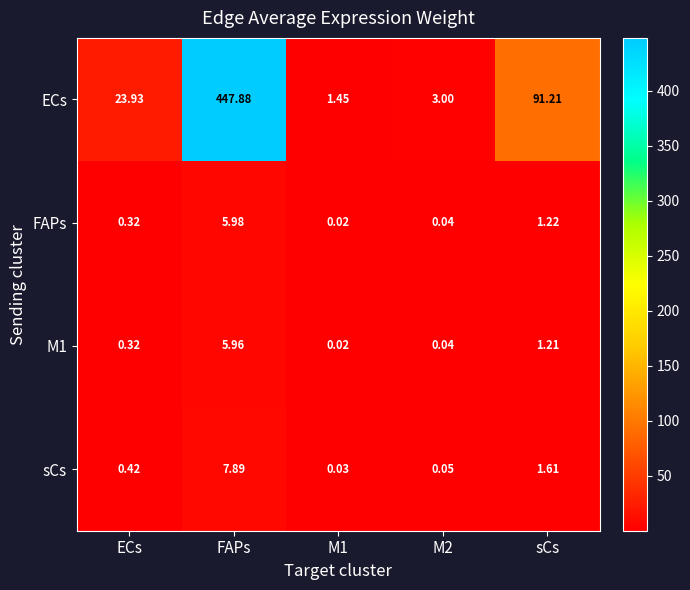

Which series changed the most between ECs and sCs?

ECs